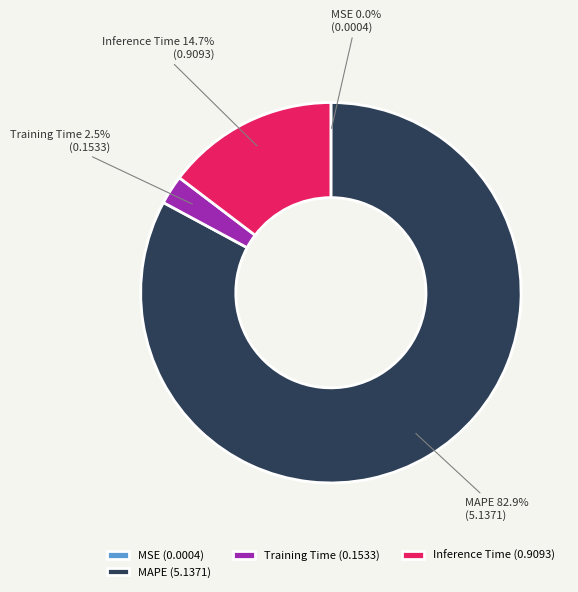

Which category has the biggest portion of the pie?

MAPE (5.1371)